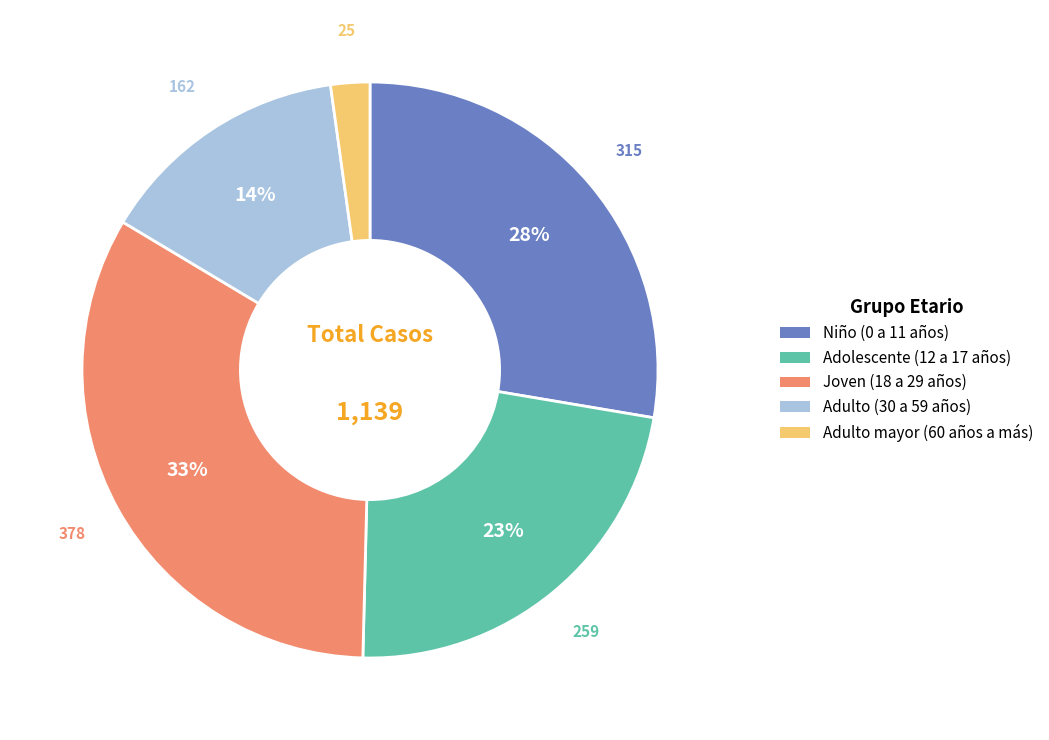

The Adolescente (12 a 17 años) slice represents 14% of the pie. True or false?

False